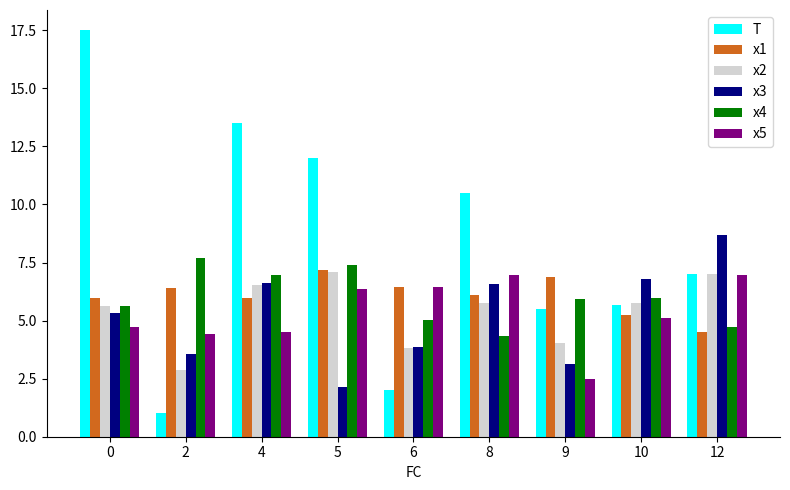

What is the maximum value for T?

17.5